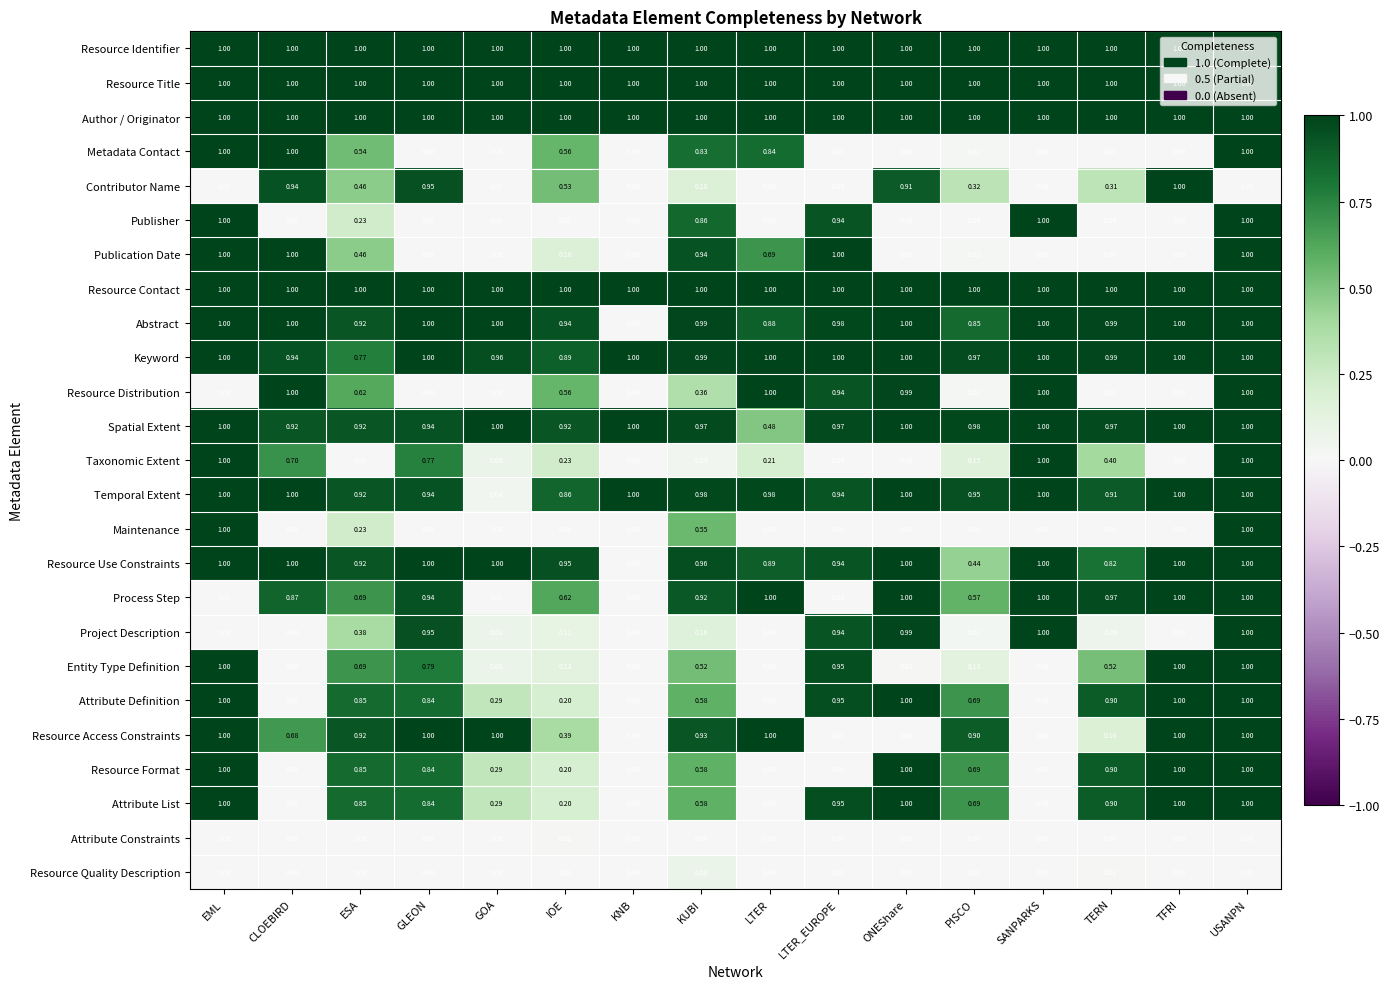

At which category is the sum across all series the highest?

USANPN